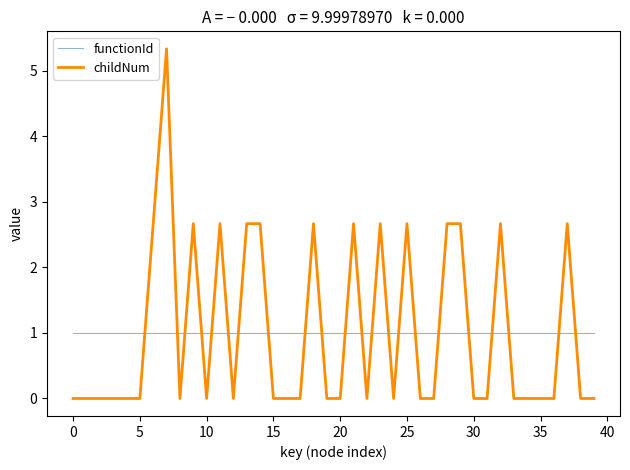

How many times do childNum and functionId cross each other?

22